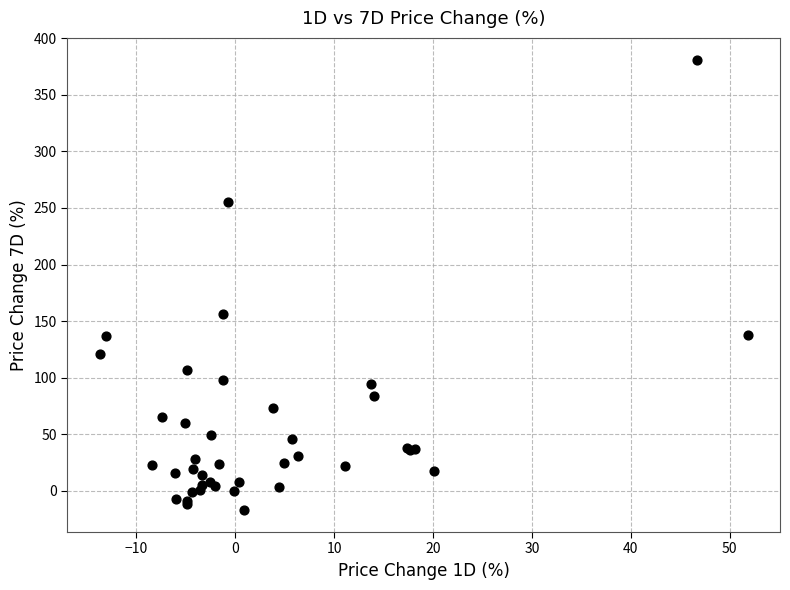

What Y value in the scatter plot is closest to 181?

156.3